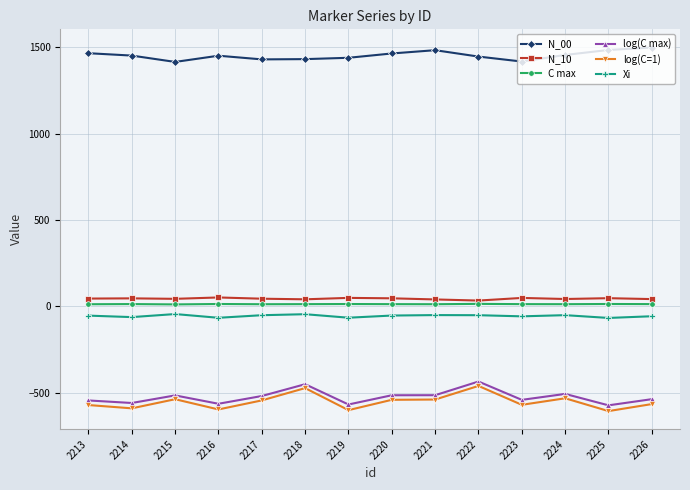

What is the total value across all series at 2222?

549.6